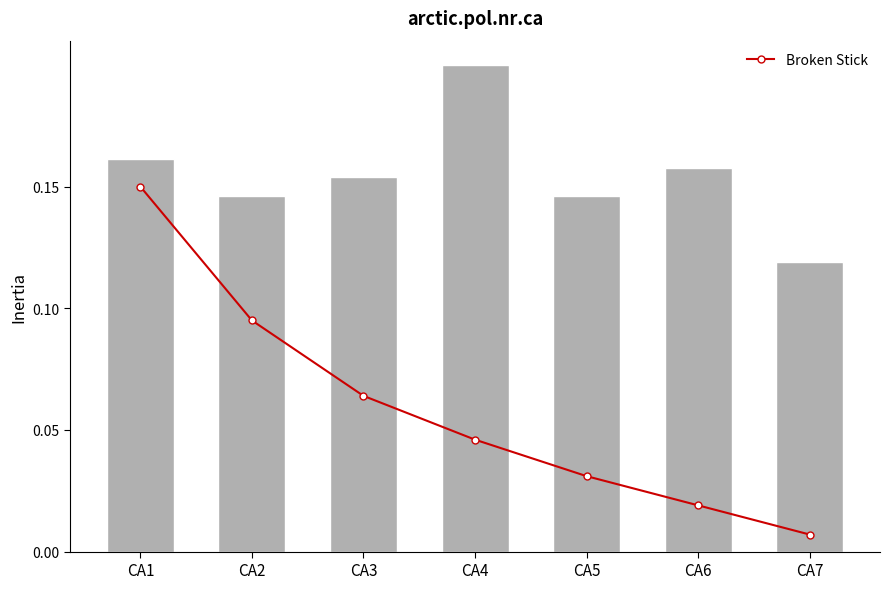

List the series in order of their overall mean, highest first.

Inertia, Broken Stick